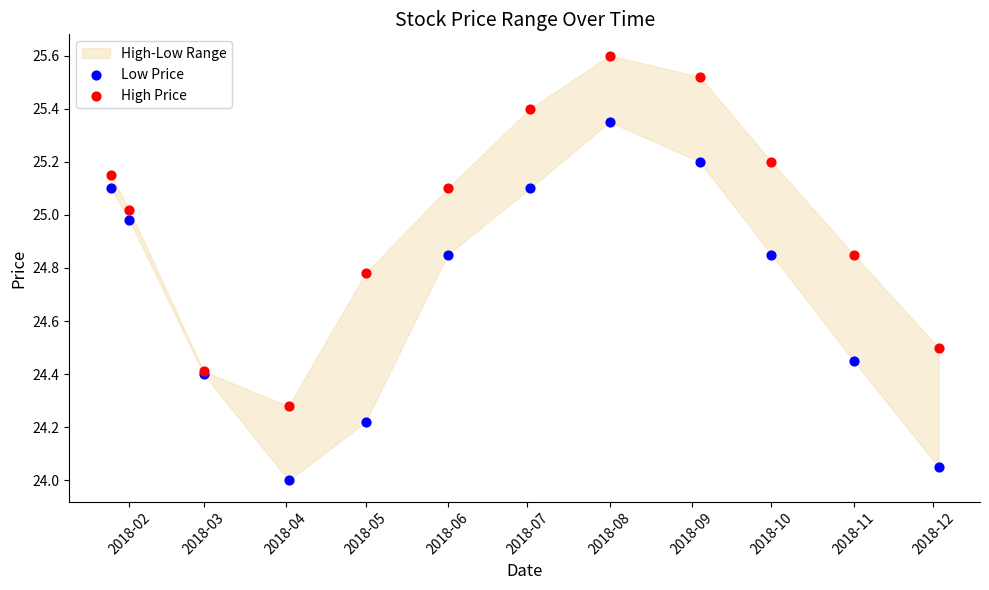

Which series has the largest Y range (max minus min)?

Low Price